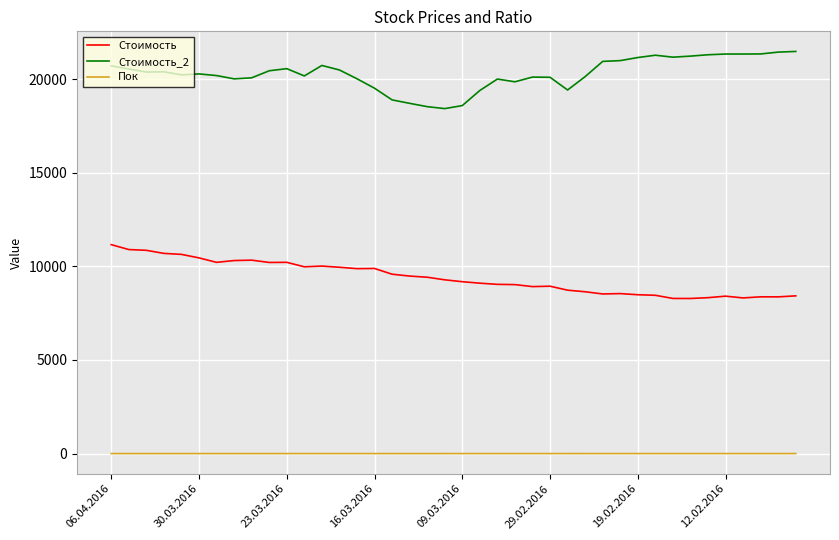

What is the maximum value for Пок?

2.6